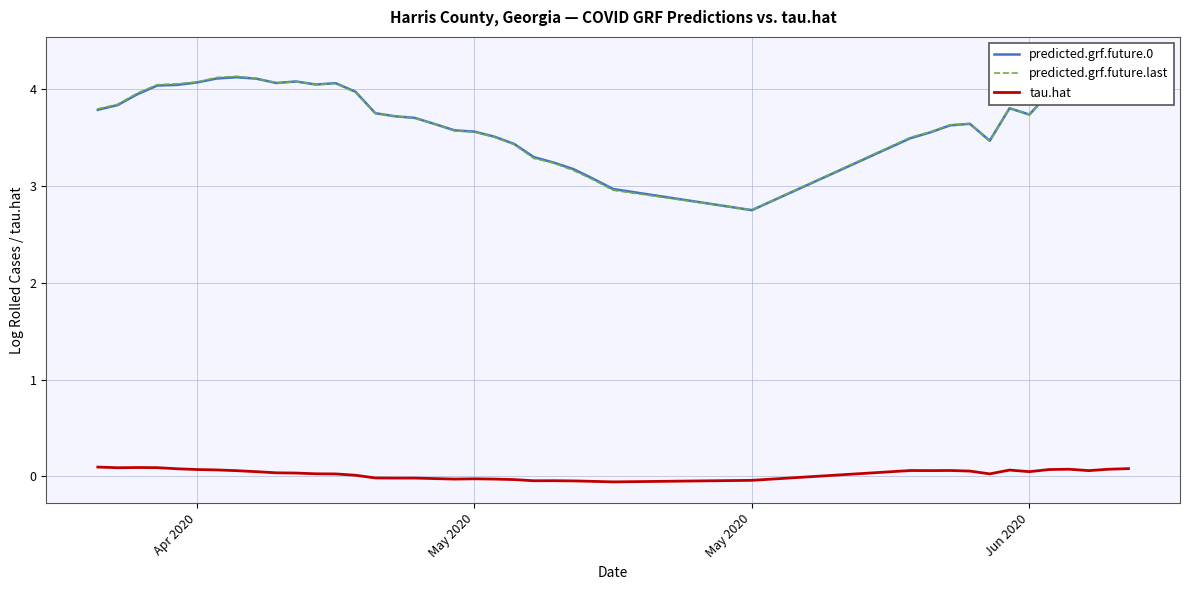

Where does the predicted.grf.future.0 series first go above 3?

Apr 2020